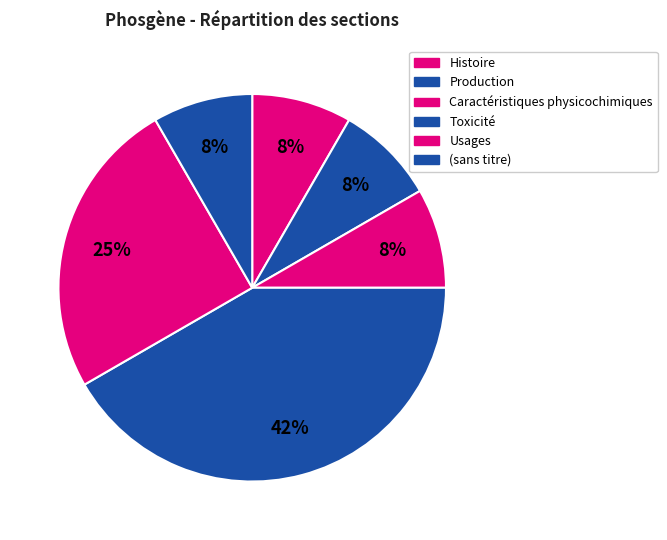

How many segments does this pie chart have?

6